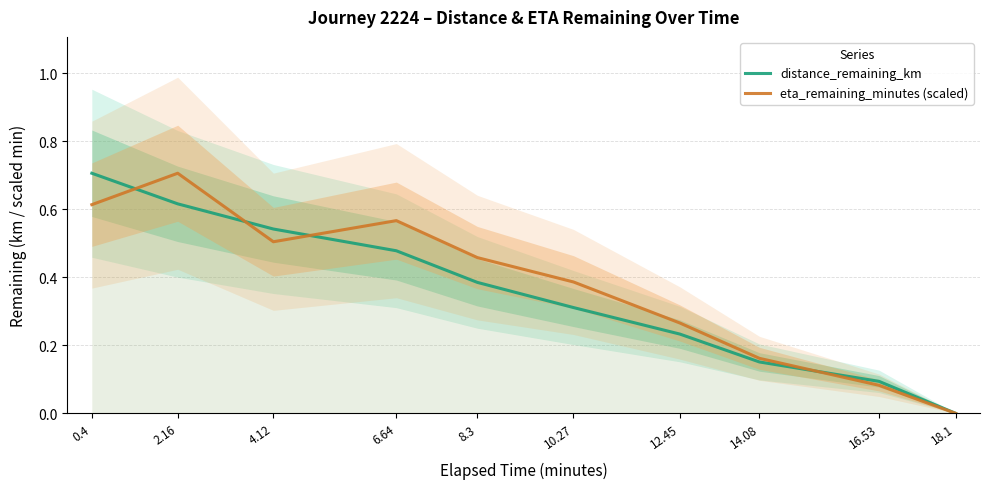

Reading right to left, list all the values displayed in this chart.

distance_remaining_km: 0.0	0.1	0.2	0.2	0.3	0.4	0.5	0.5	0.6	0.7
eta_remaining_minutes (scaled): 0.0	0.1	0.2	0.3	0.4	0.5	0.6	0.5	0.7	0.6